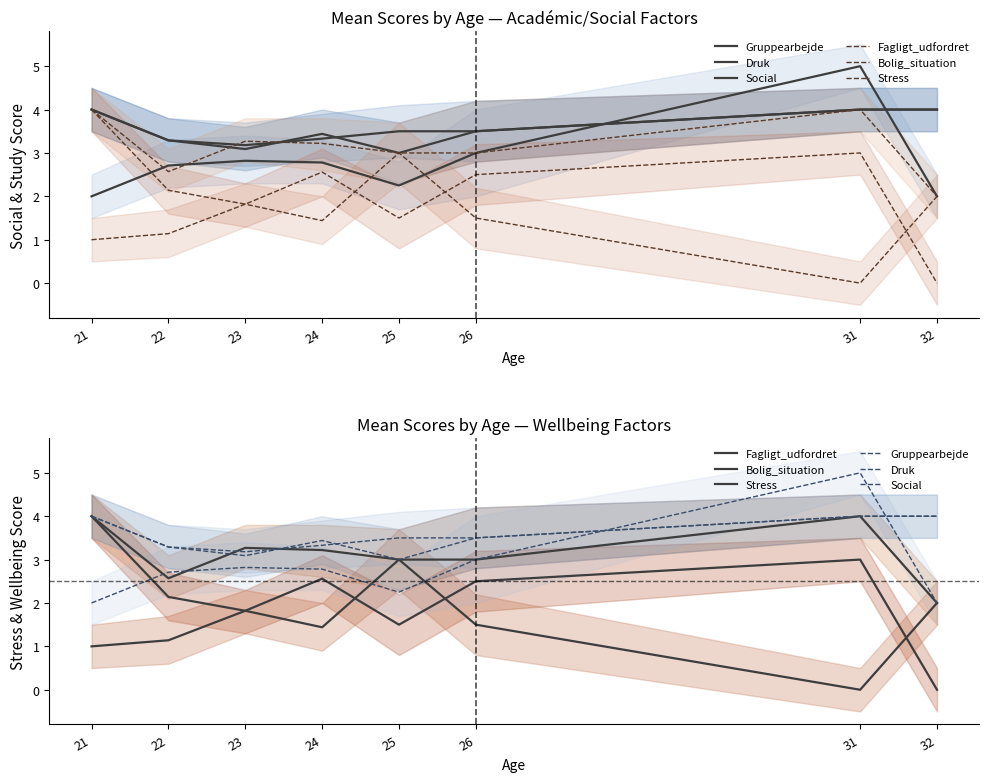

Does the chart display data point markers on the line(s)?

No